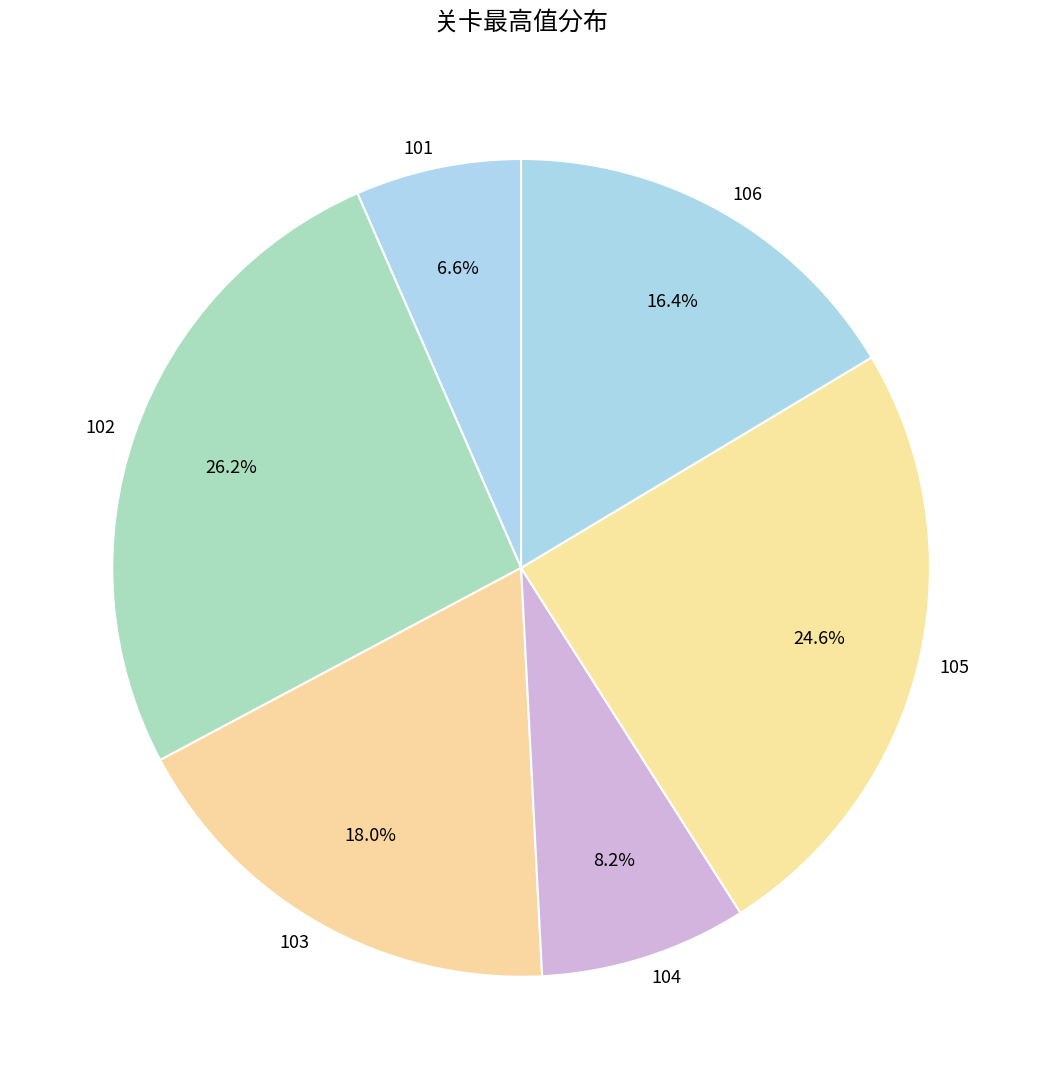

To the nearest percent, what is the difference between the largest and smallest slice percentages?

20%